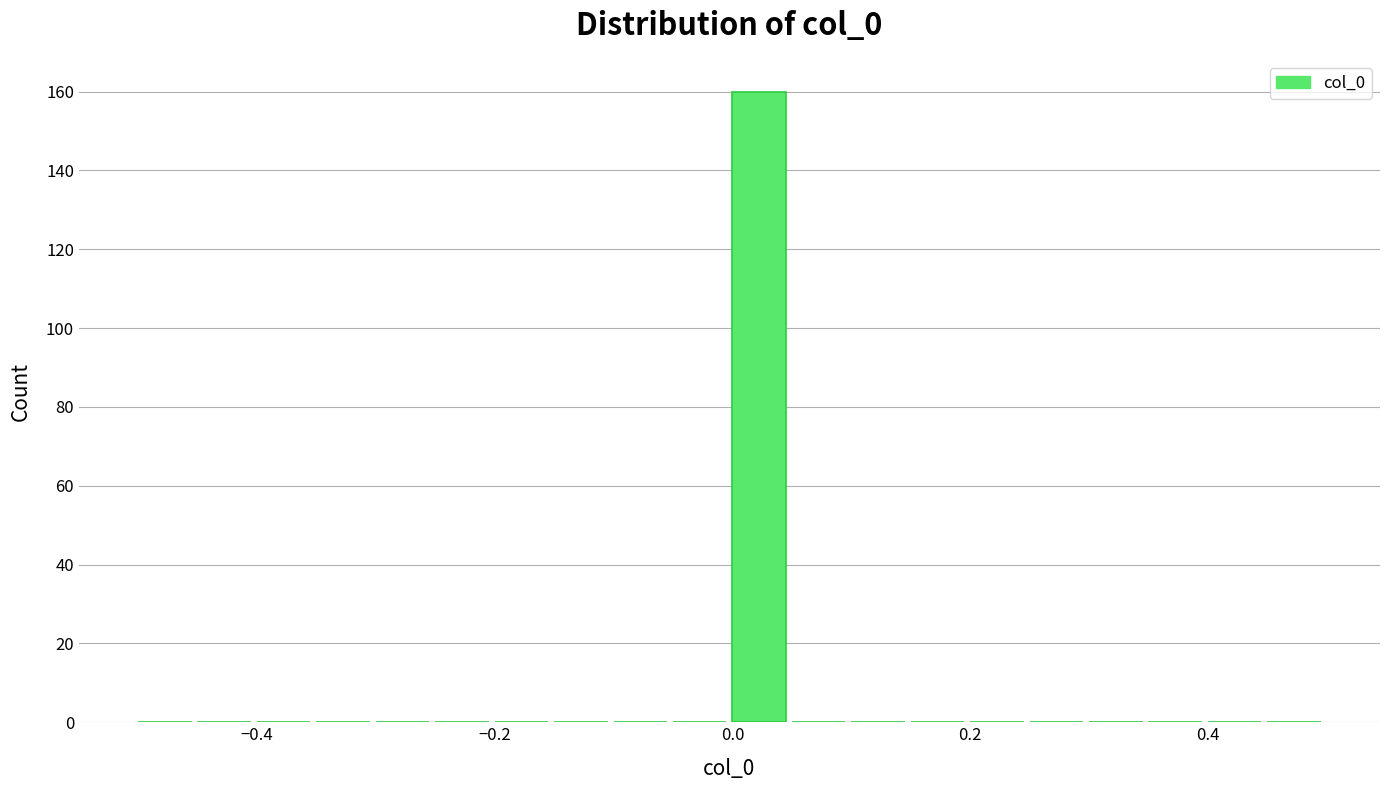

Read against the x-axis, roughly where is the centre of the tallest bar?

0.02